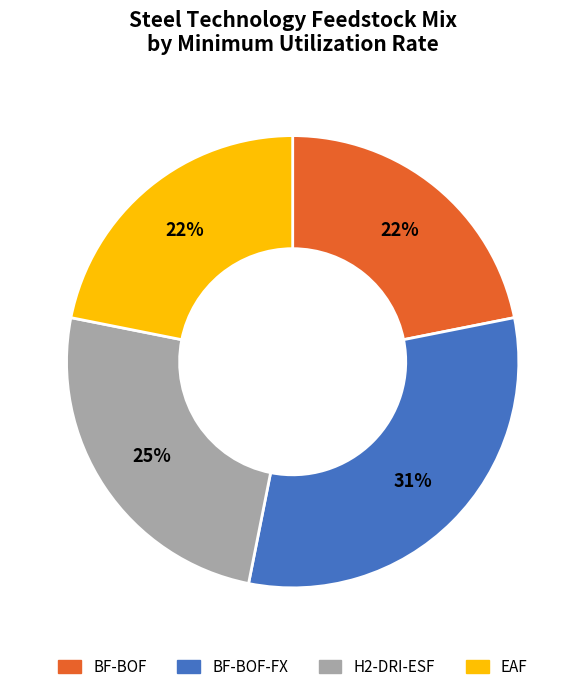

To the nearest percent, what portion does BF-BOF represent?

22%